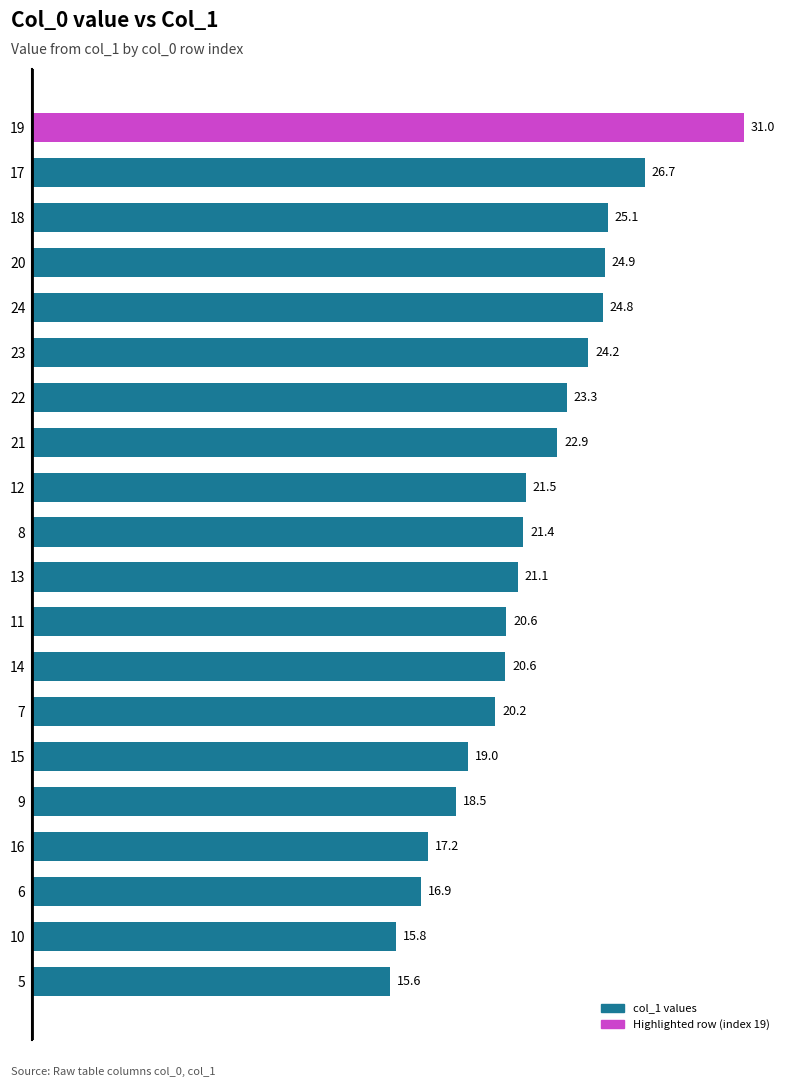

How many data points does each series have?

20